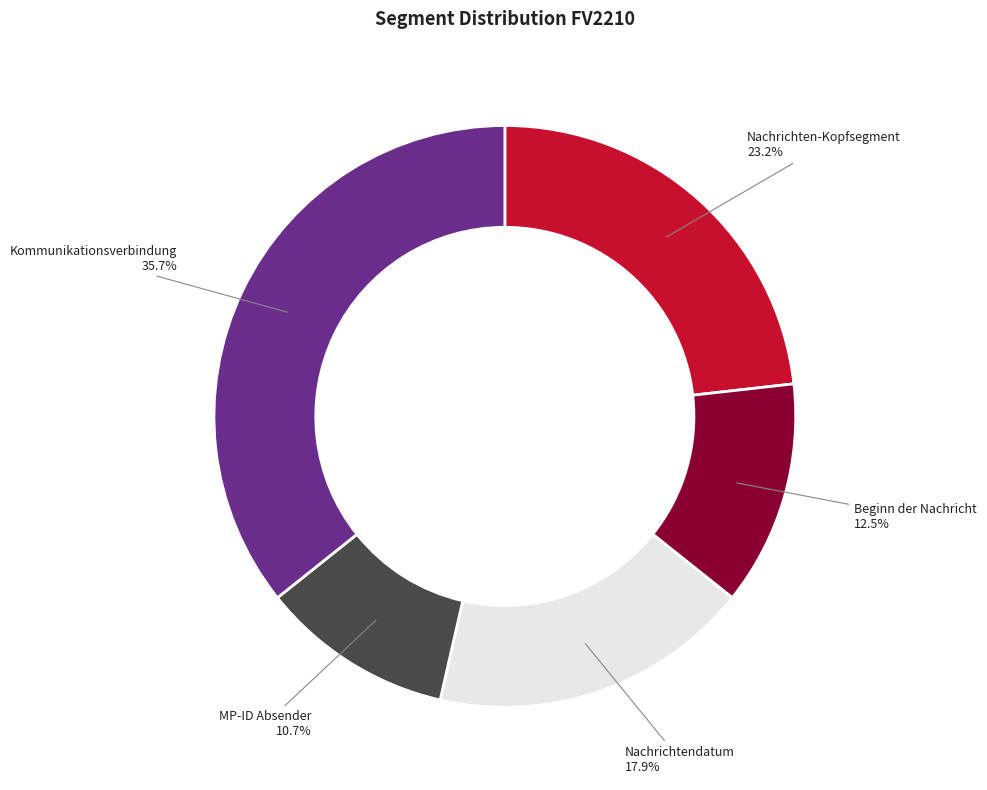

Is there a majority slice in this chart?

No